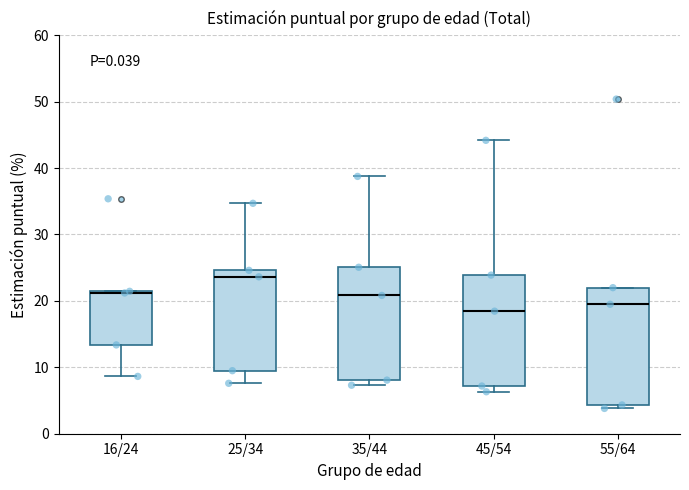

Reading left to right, transcribe this box plot: for each box, give where its median line is, the range the box spans, and where its two whiskers end, as read against the y-axis. The values are not printed on the chart, so give them approximately, as read against the axis.

16/24: median 21, box 13 to 21, whiskers 9 to 21
25/34: median 24, box 9 to 25, whiskers 8 to 35
35/44: median 21, box 8 to 25, whiskers 7 to 39
45/54: median 18, box 7 to 24, whiskers 6 to 44
55/64: median 19, box 4 to 22, whiskers 4 (just below the box's lower edge) to 22